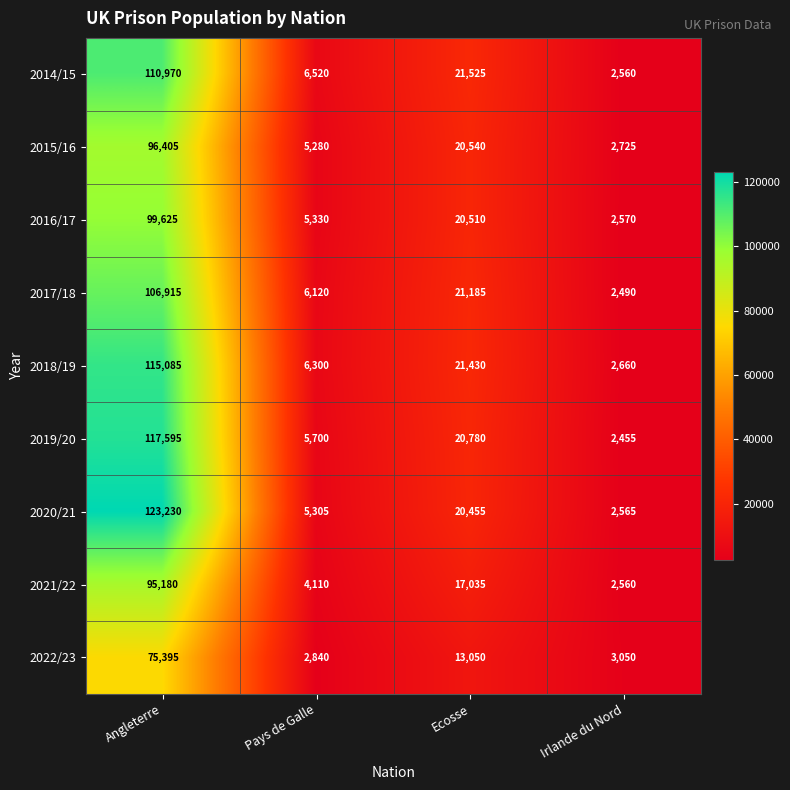

Is it true that 2020/21 equals 31571 at Ecosse?

False